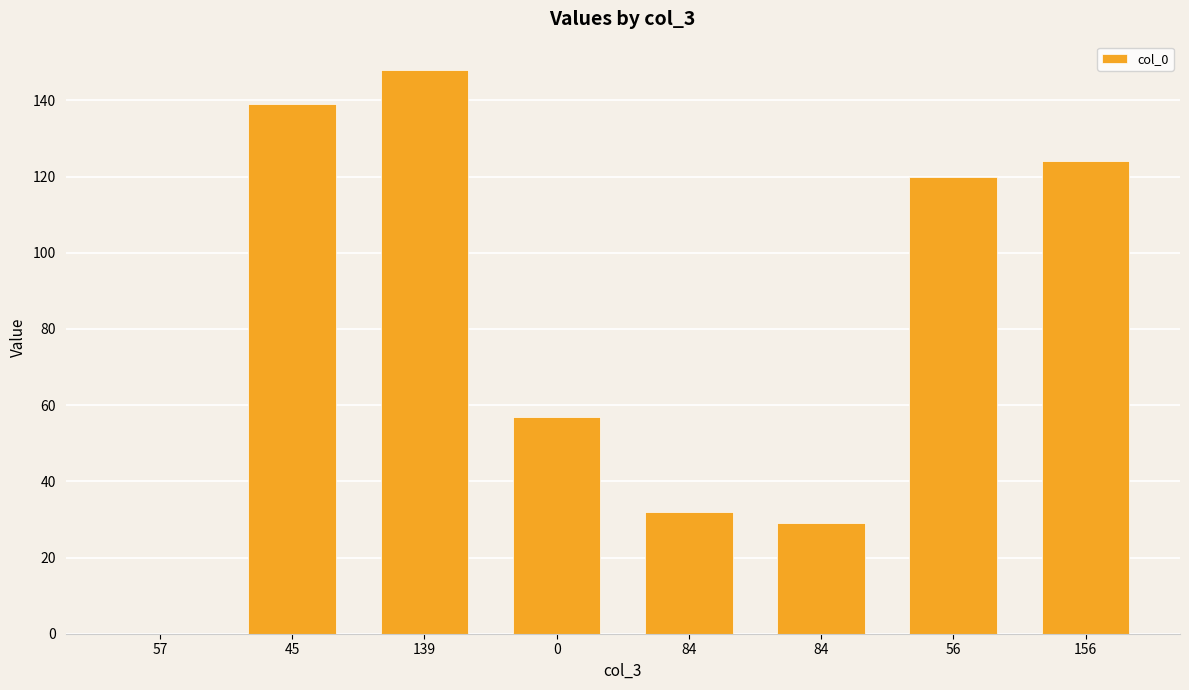

What is the maximum value shown in the chart?

148